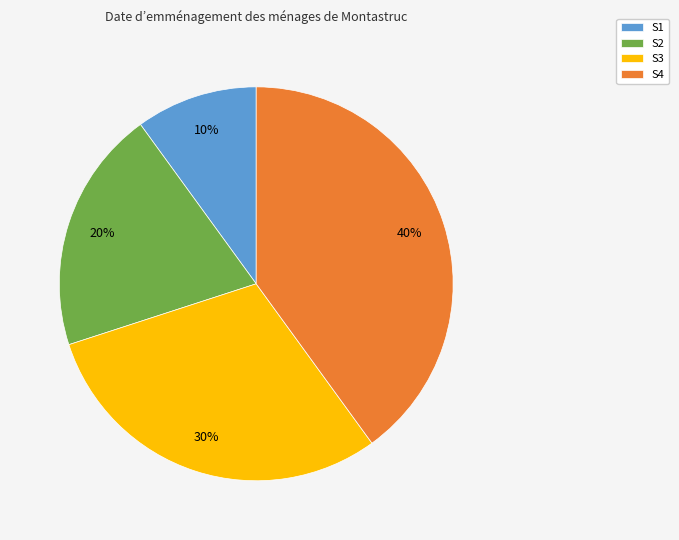

Does S1 represent more than half of the total?

No